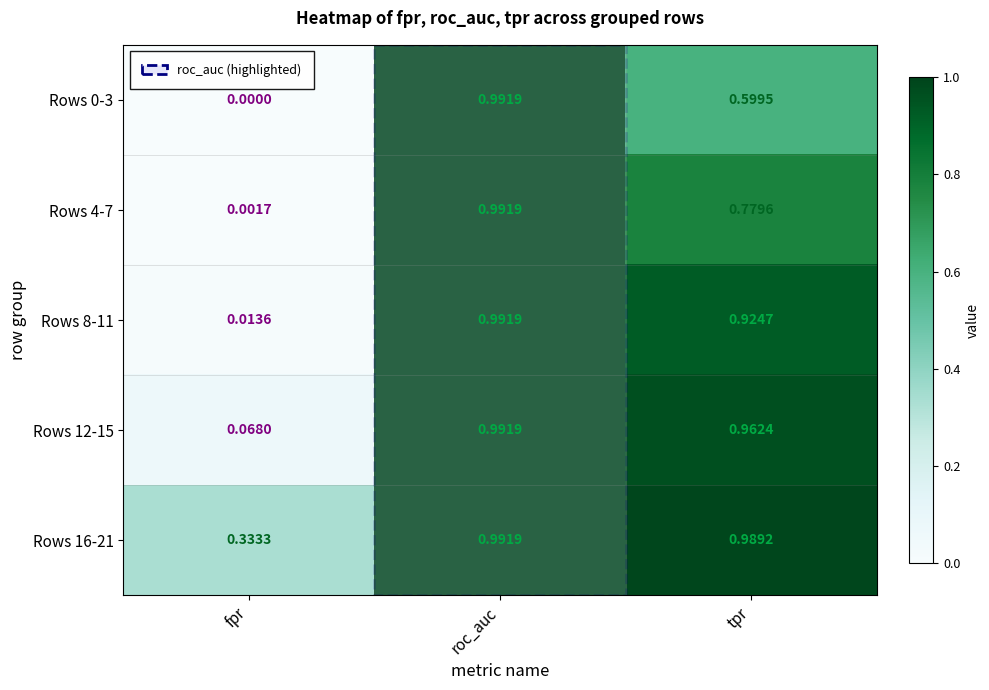

List the labels in order of Rows 8-11 value, smallest first.

fpr, tpr, roc_auc